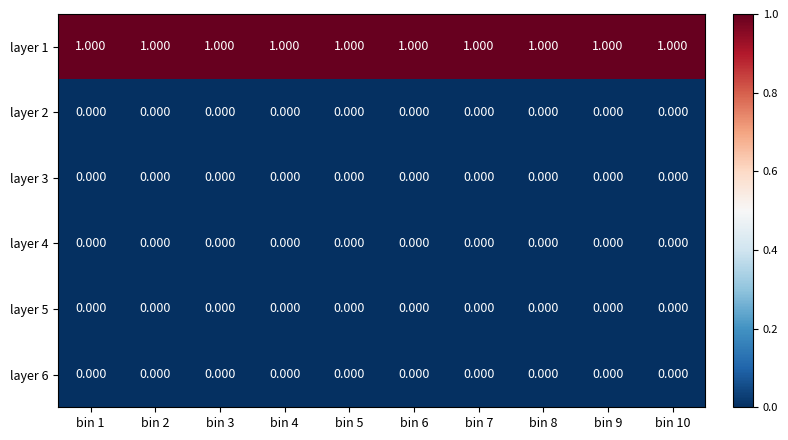

Count the number of categories in the chart.

10